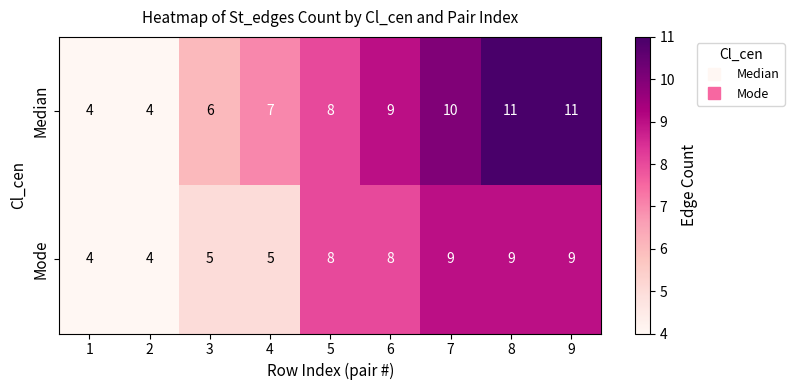

Which series has the widest spread of values?

Median